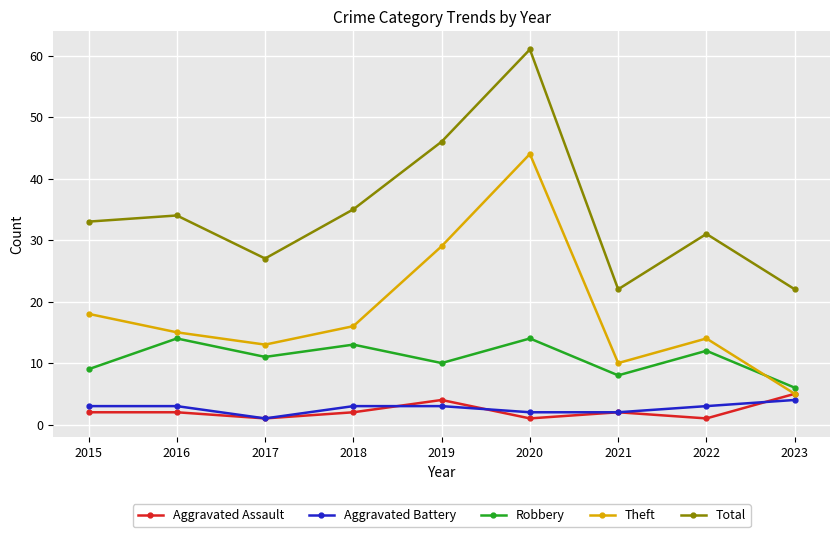

True or false: Aggravated Battery and Total intersect in this chart.

False